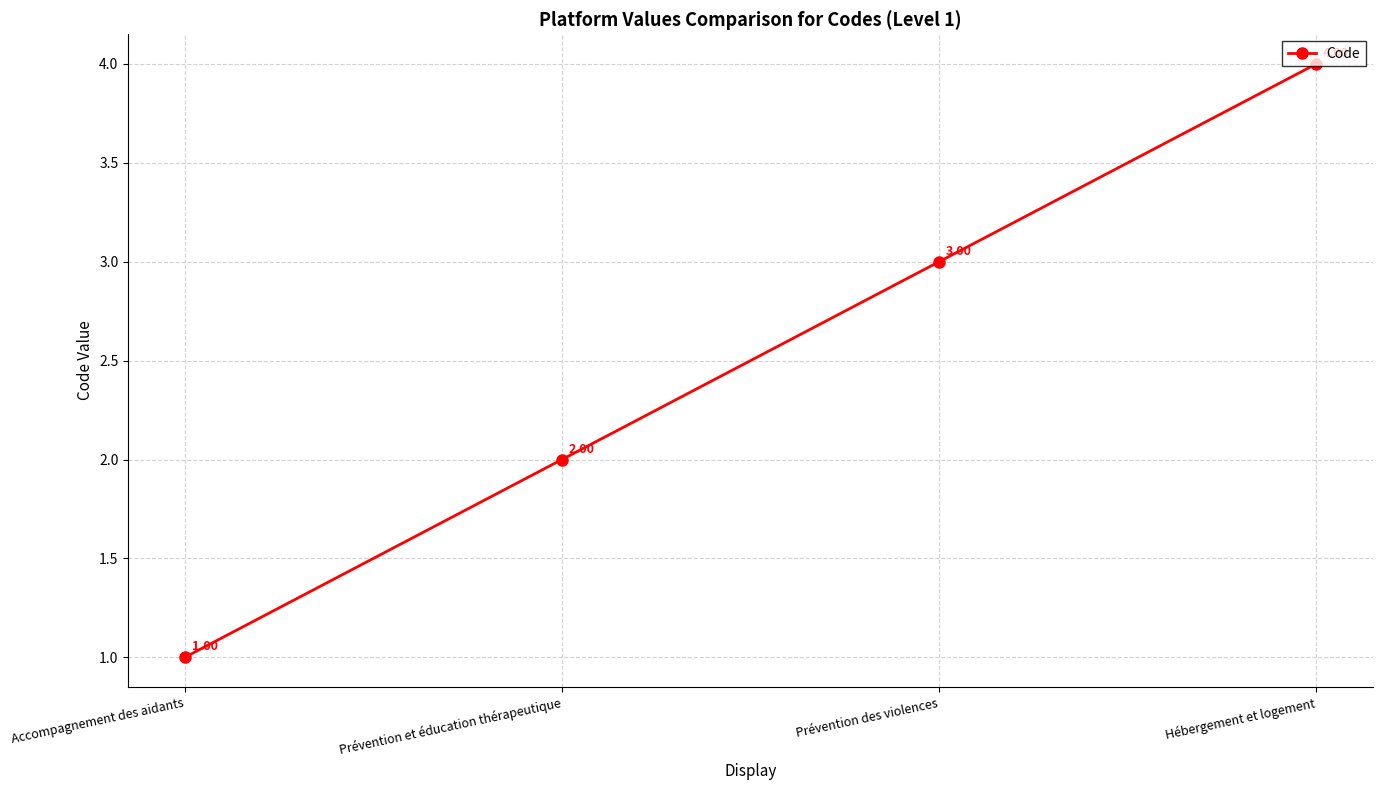

What is the value of the 2nd point from the left?

2